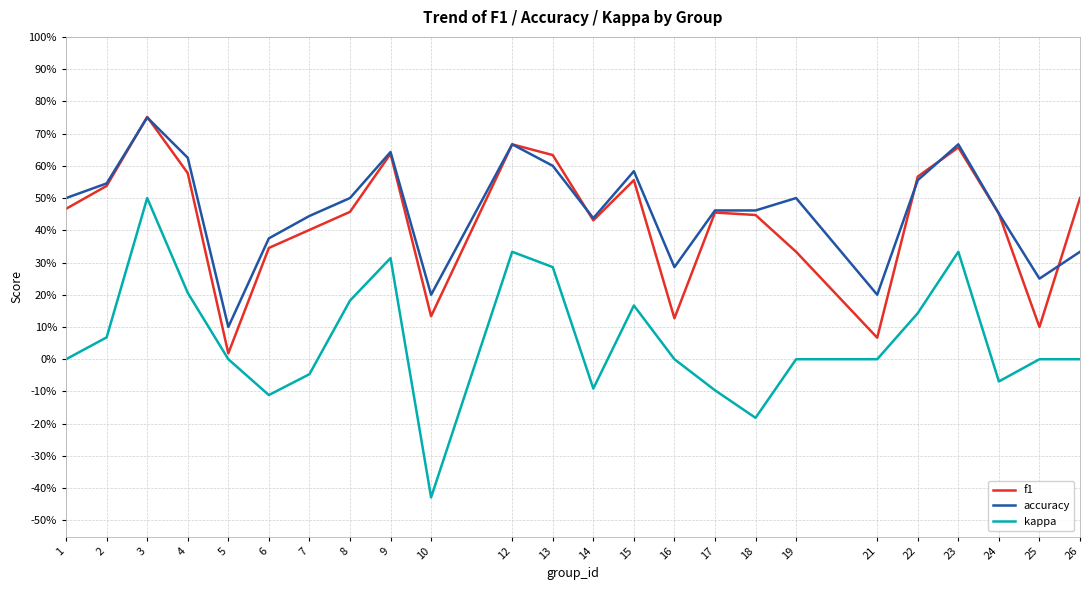

Is this an area chart (filled region under the line)?

No